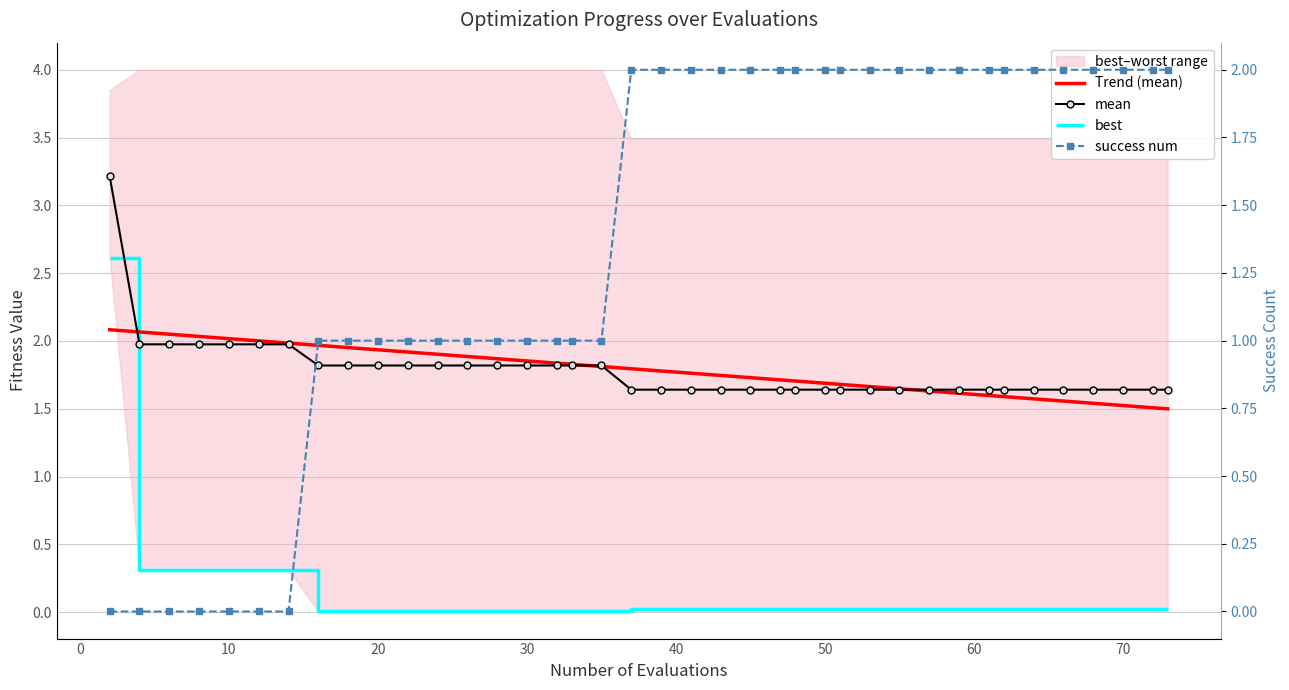

Reading left to right, transcribe all the data shown in this chart.

mean: 2=3.2	4=2.0	6=2.0	8=2.0	10=2.0	12=2.0	14=2.0	16=1.8	18=1.8	20=1.8	22=1.8	24=1.8	26=1.8	28=1.8	30=1.8	32=1.8	33=1.8	35=1.8	37=1.6	39=1.6	41=1.6	43=1.6	45=1.6	47=1.6	48=1.6	50=1.6	51=1.6	53=1.6	55=1.6	57=1.6	59=1.6	61=1.6	62=1.6	64=1.6	66=1.6	68=1.6	70=1.6	72=1.6	73=1.6
best: 2=2.6	4=0.3	6=0.3	8=0.3	10=0.3	12=0.3	14=0.3	16=0.0	18=0.0	20=0.0	22=0.0	24=0.0	26=0.0	28=0.0	30=0.0	32=0.0	33=0.0	35=0.0	37=0.0	39=0.0	41=0.0	43=0.0	45=0.0	47=0.0	48=0.0	50=0.0	51=0.0	53=0.0	55=0.0	57=0.0	59=0.0	61=0.0	62=0.0	64=0.0	66=0.0	68=0.0	70=0.0	72=0.0	73=0.0
success num: 2=0.0	4=0.0	6=0.0	8=0.0	10=0.0	12=0.0	14=0.0	16=1.0	18=1.0	20=1.0	22=1.0	24=1.0	26=1.0	28=1.0	30=1.0	32=1.0	33=1.0	35=1.0	37=2.0	39=2.0	41=2.0	43=2.0	45=2.0	47=2.0	48=2.0	50=2.0	51=2.0	53=2.0	55=2.0	57=2.0	59=2.0	61=2.0	62=2.0	64=2.0	66=2.0	68=2.0	70=2.0	72=2.0	73=2.0